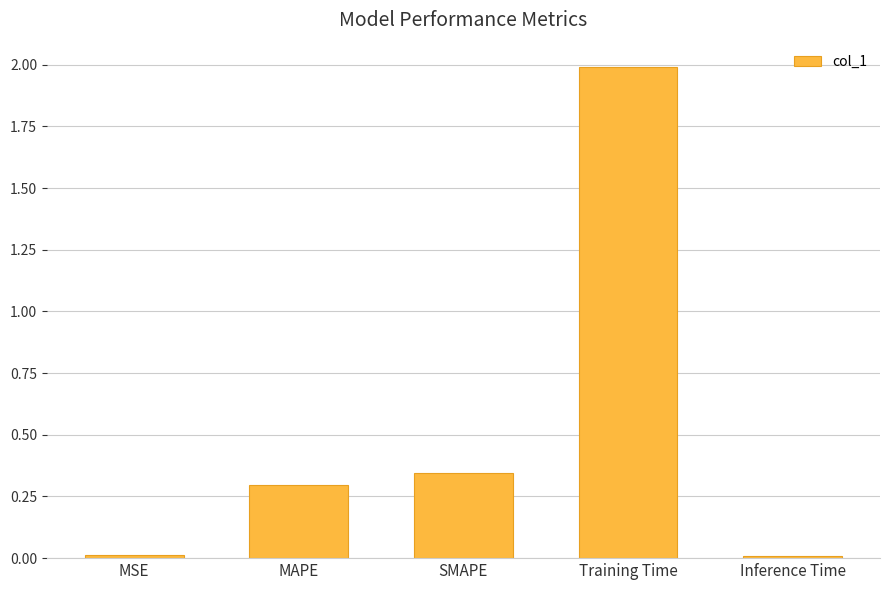

The value at MAPE is 0.1. True or false?

False